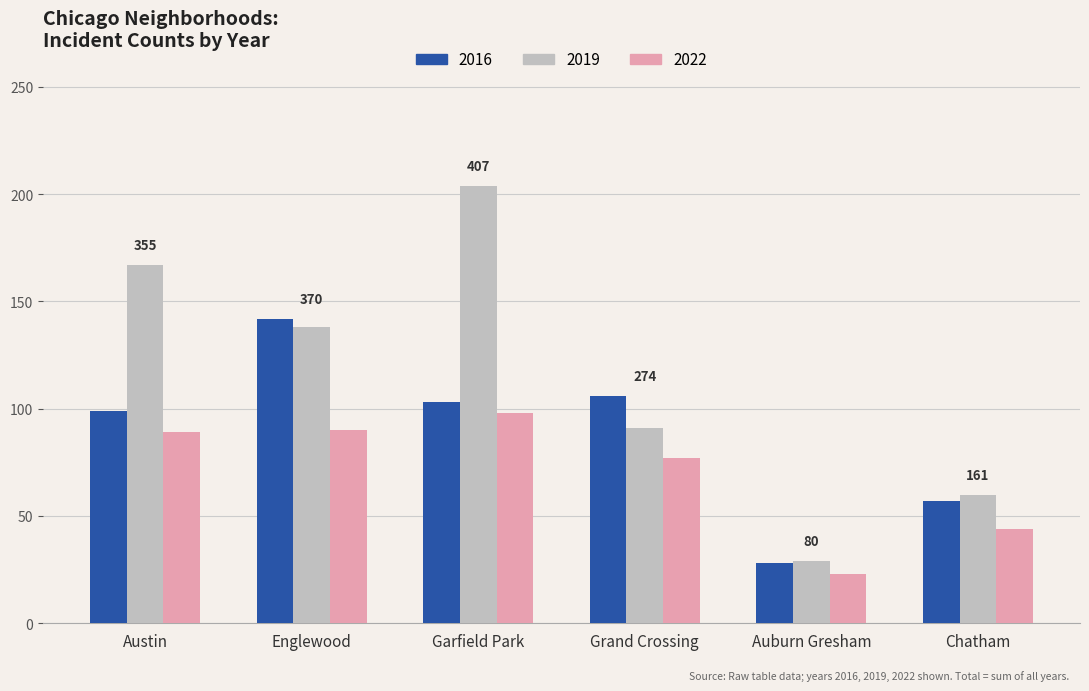

How many data points does each series have?

6